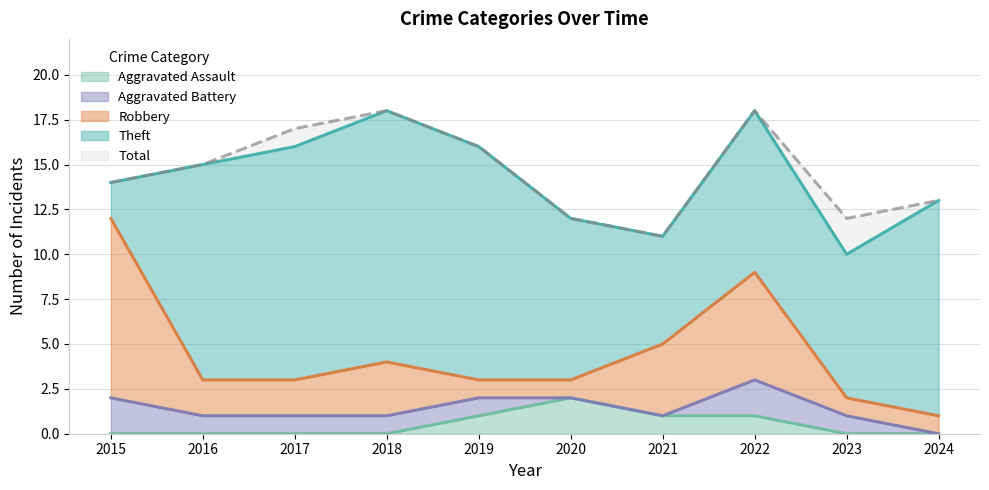

What are all the series names shown in the legend?

Aggravated Assault, Aggravated Battery, Robbery, Theft, Total